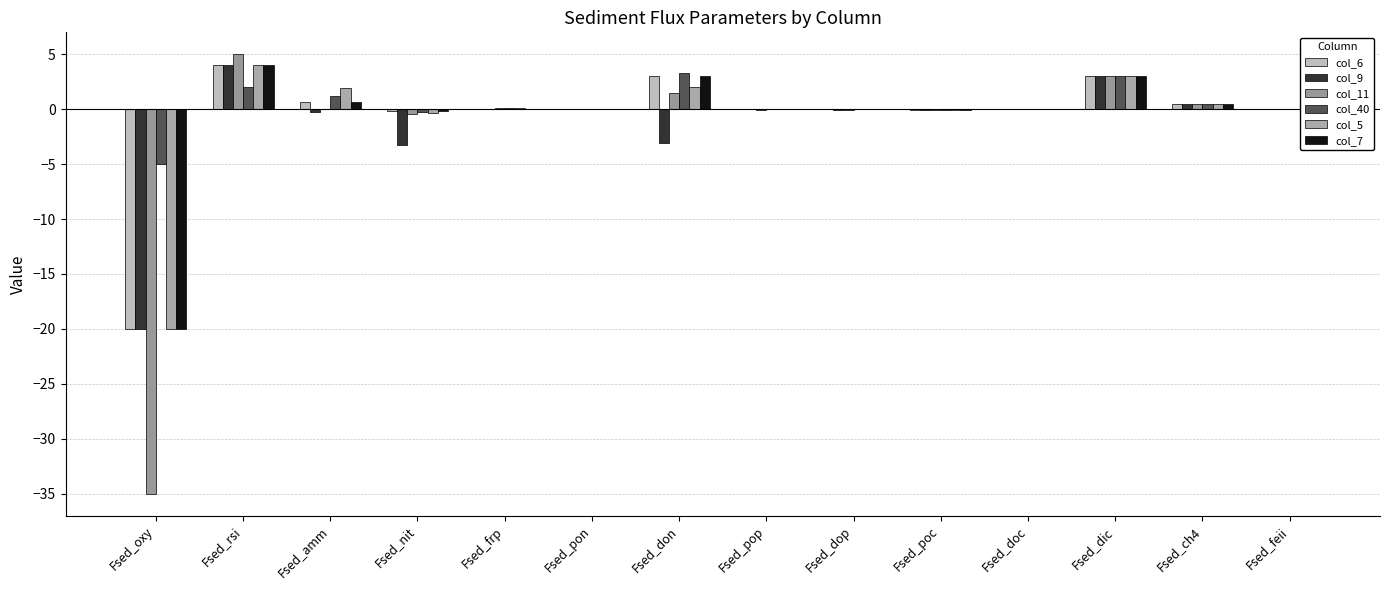

Rank the series by their maximum value, from lowest to highest.

col_40, col_6, col_9, col_5, col_7, col_11